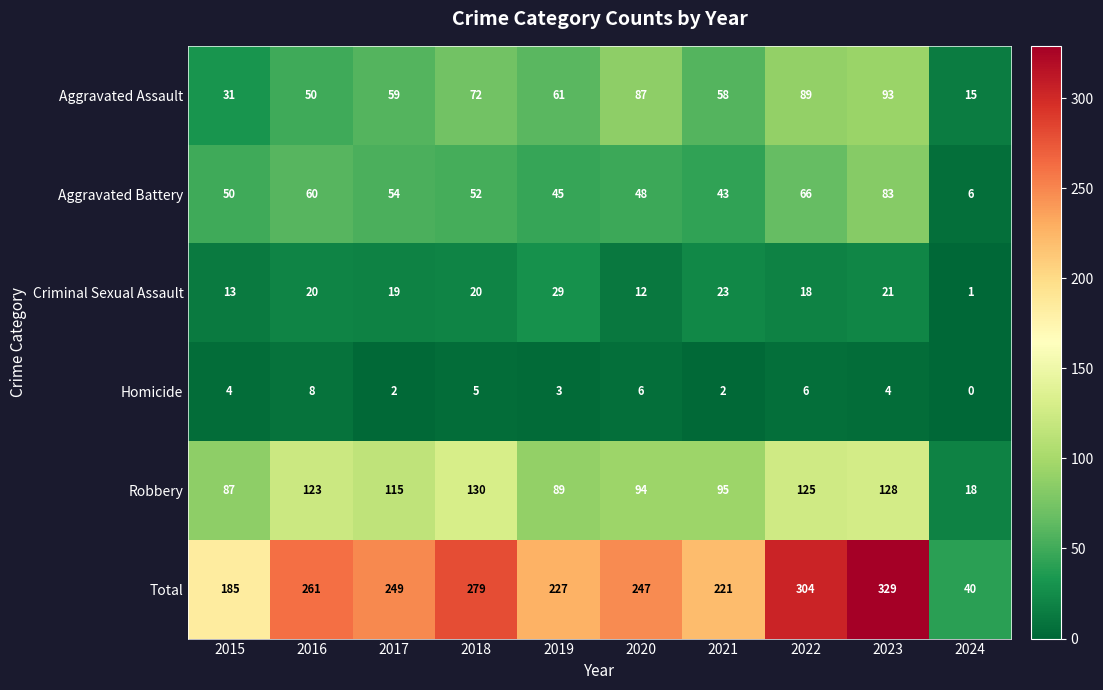

Which series has the widest spread of values?

Total